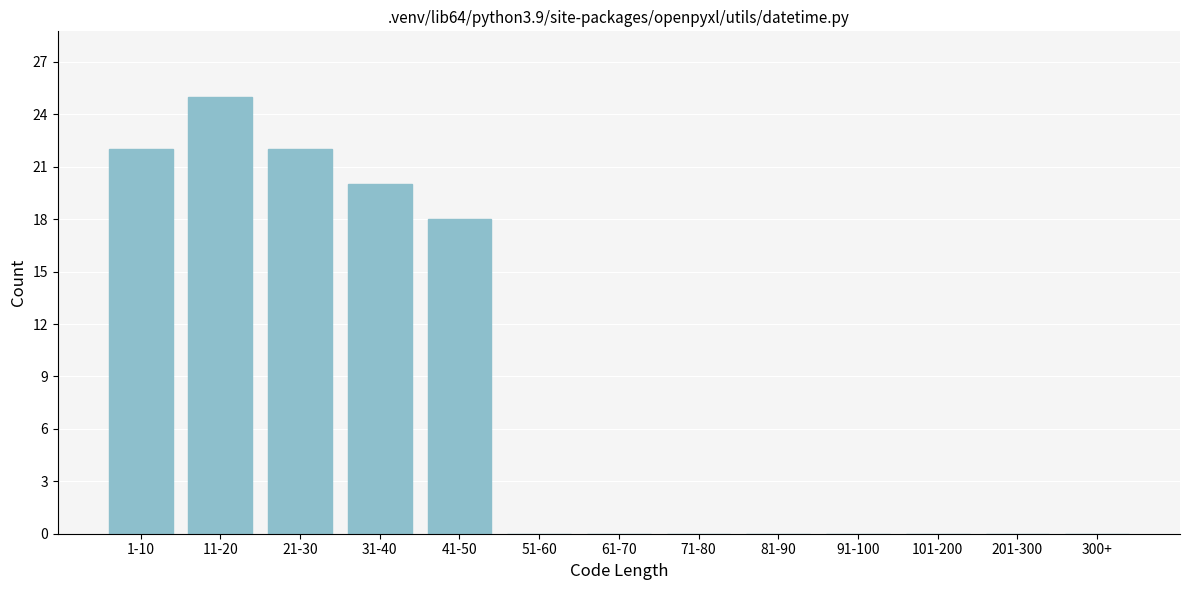

Reading left to right, transcribe all the data shown in this chart.

1-10=22	11-20=25	21-30=22	31-40=20	41-50=18	51-60=0	61-70=0	71-80=0	81-90=0	91-100=0	101-200=0	201-300=0	300+=0